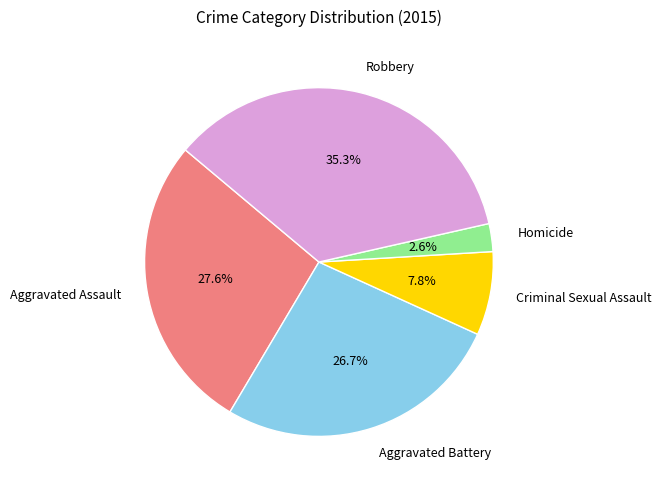

Which slice is the smallest?

Homicide